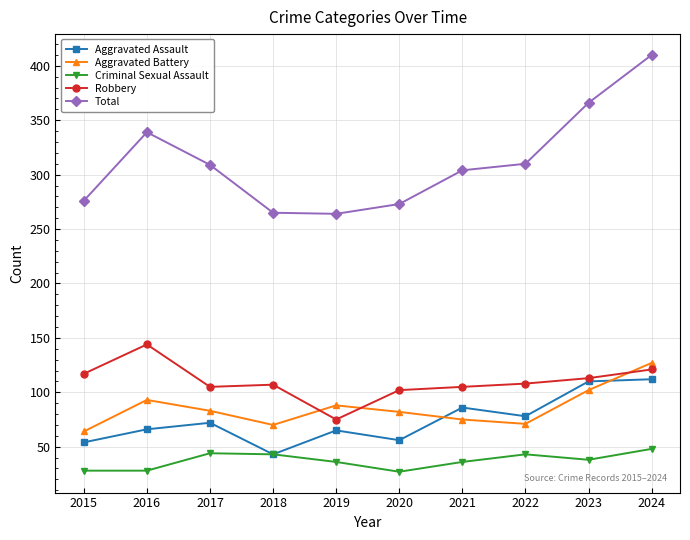

True or false: Criminal Sexual Assault and Total cross at least once.

False